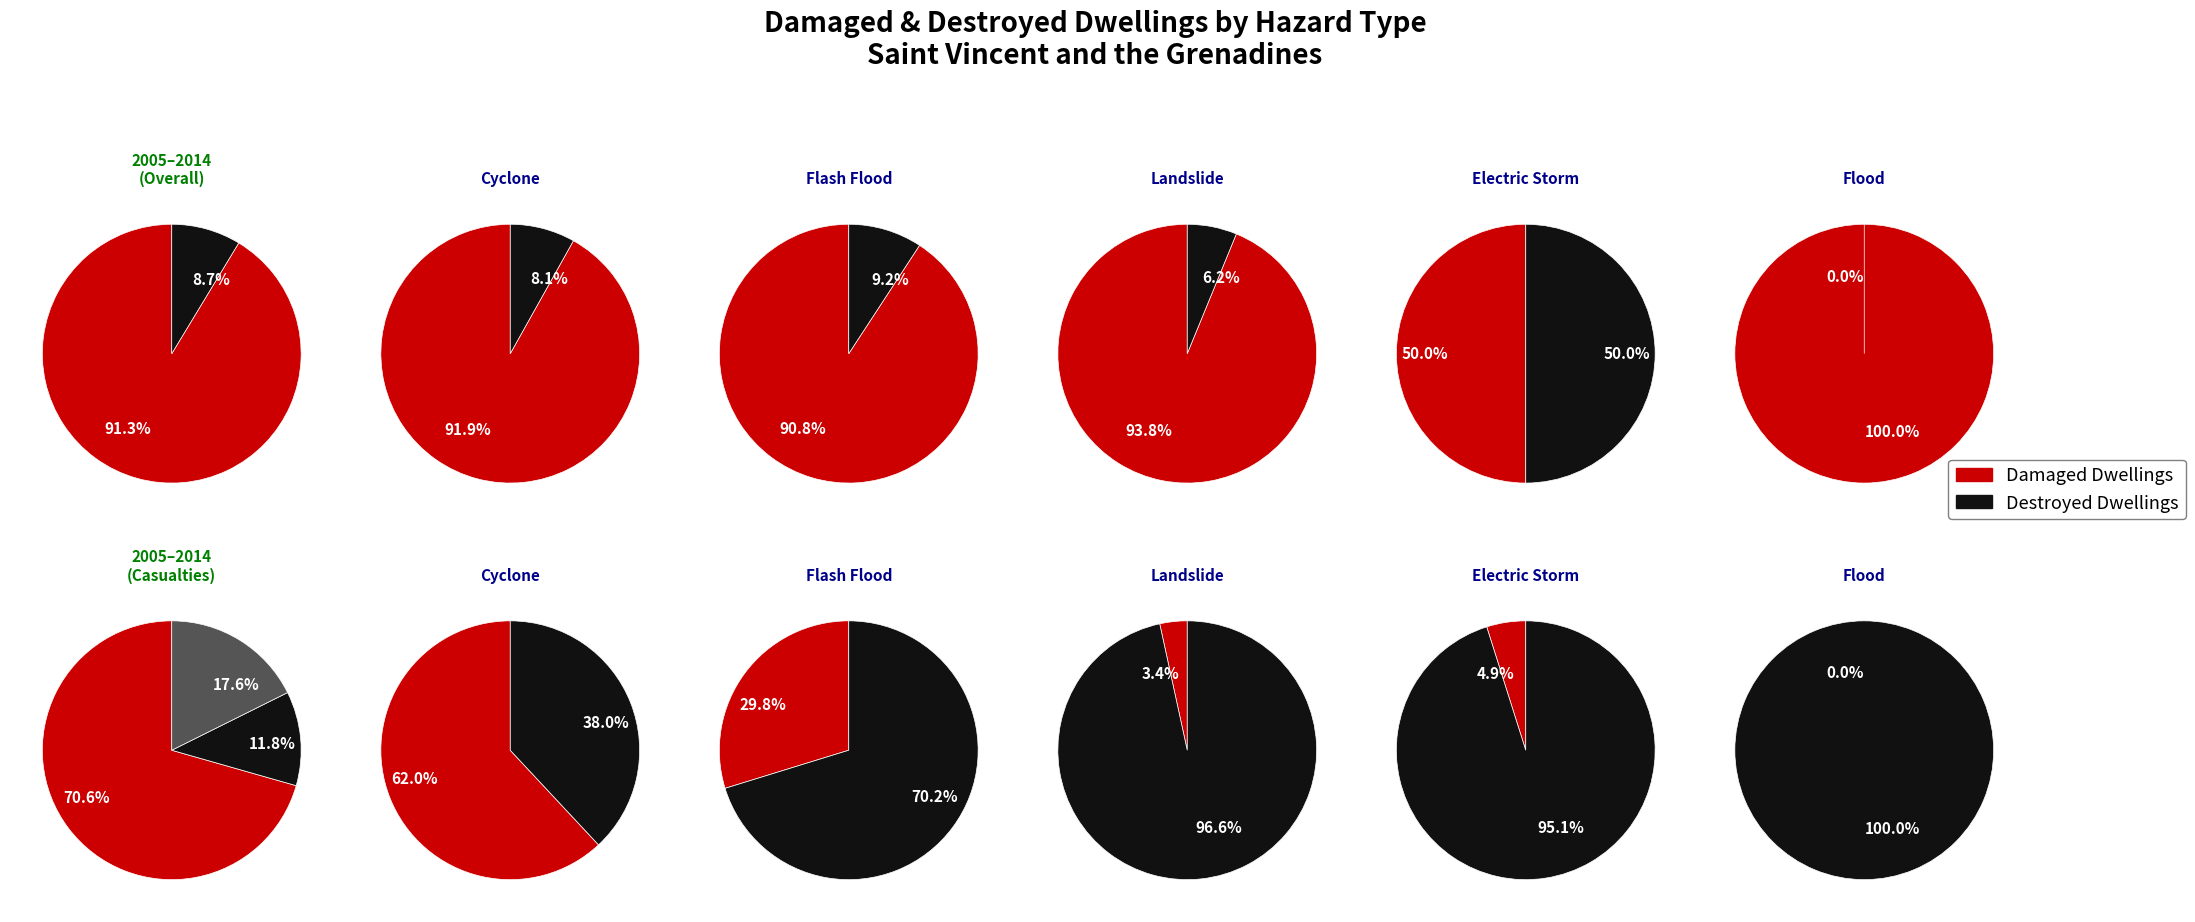

The Storm slice represents 6% of the pie. True or false?

False